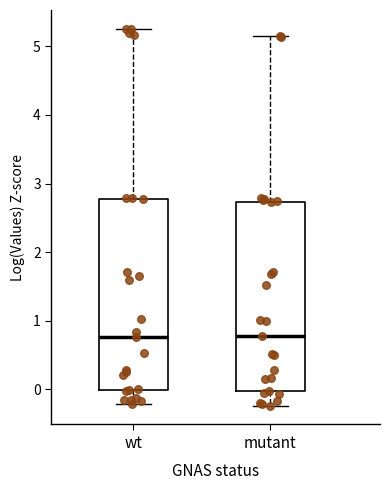

Where is the upper edge of the box for mutant on the y-axis? The values are not printed on the chart, so give them approximately, as read against the axis.

2.7